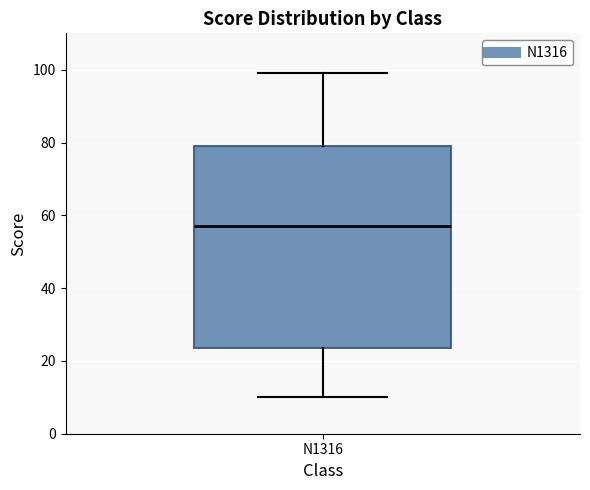

Where does the median line of the box for N1316 sit on the y-axis? The values are not printed on the chart, so give them approximately, as read against the axis.

58